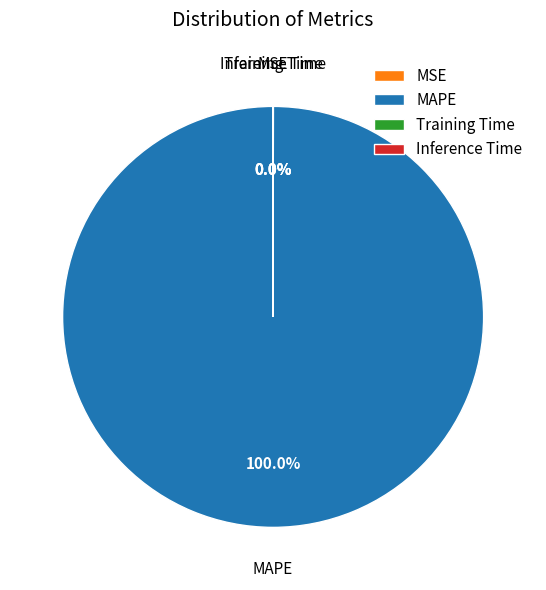

Does any single category account for the majority?

Yes